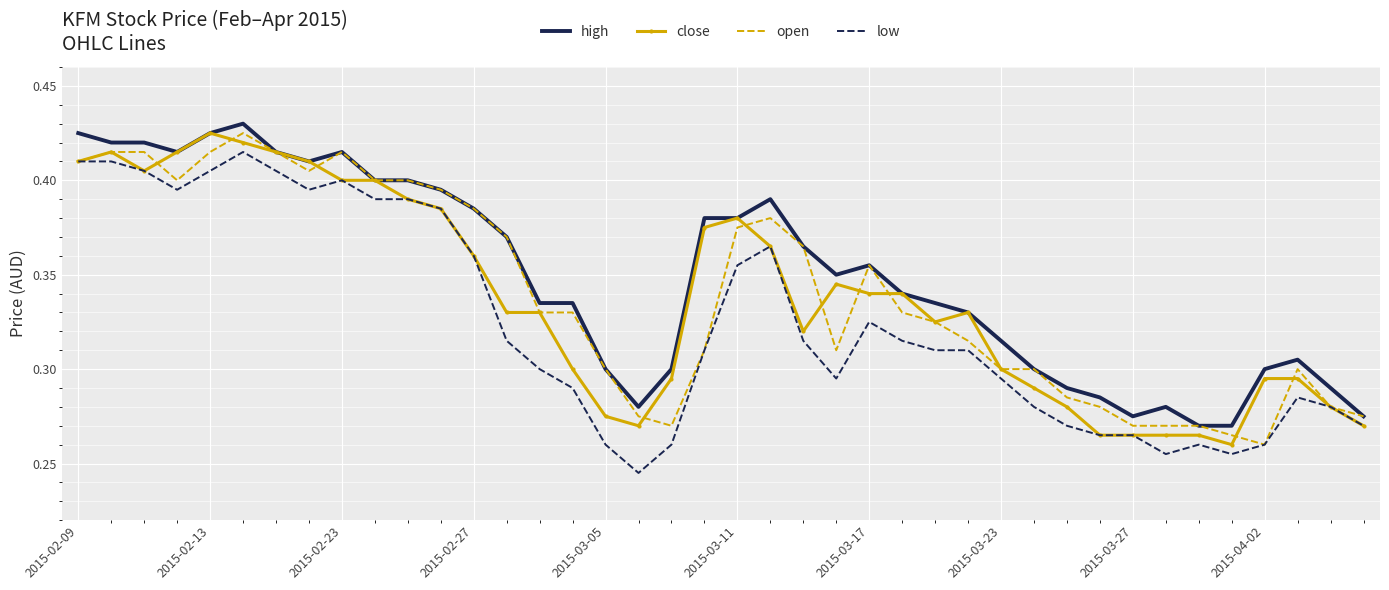

At which label does open reach its minimum?

2015-04-02